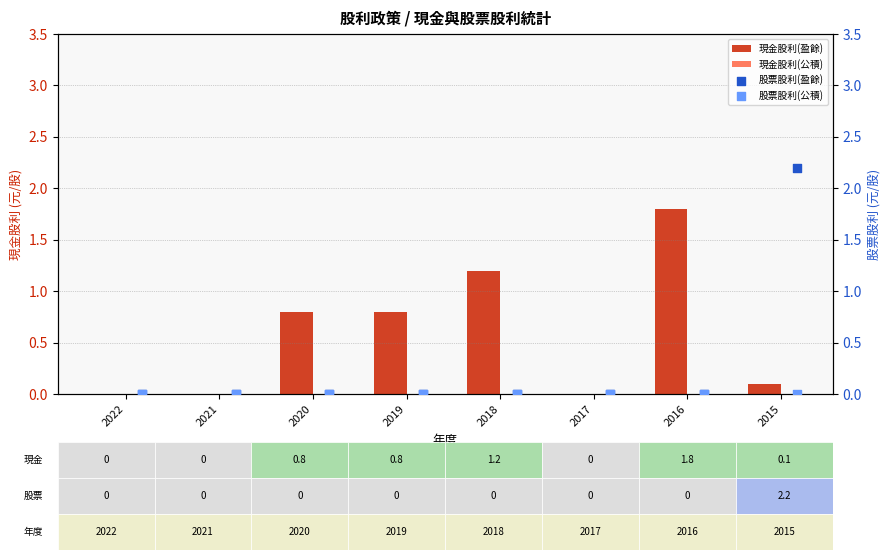

The value of 現金股利(盈餘) at 2021 is 0.0. True or false?

True